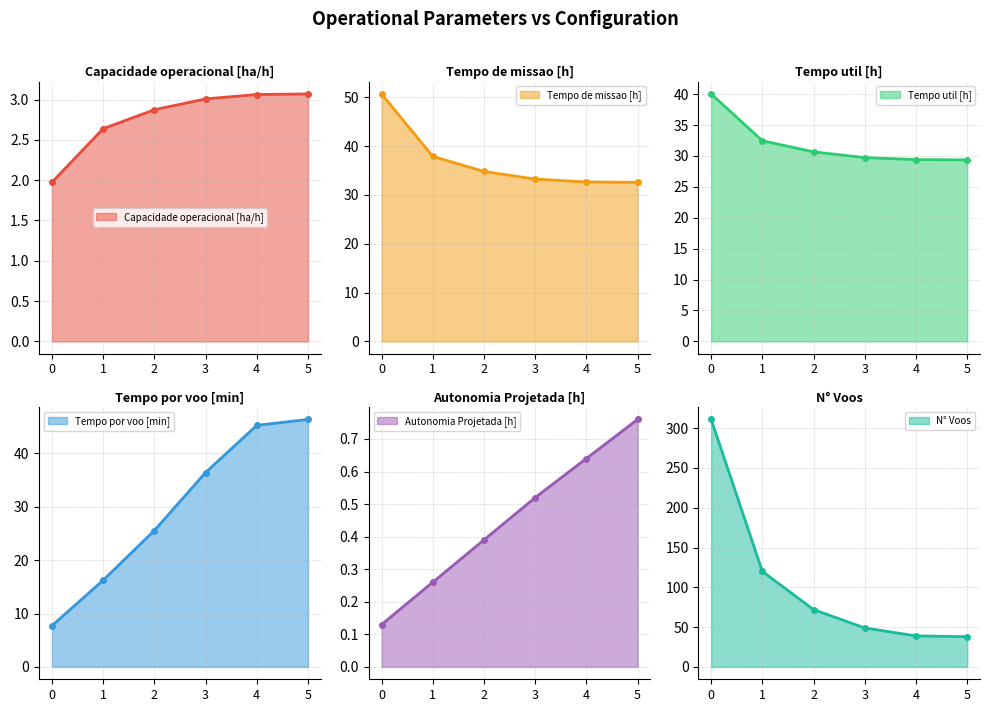

What is the lowest value of the Tempo util [h] series?

29.4